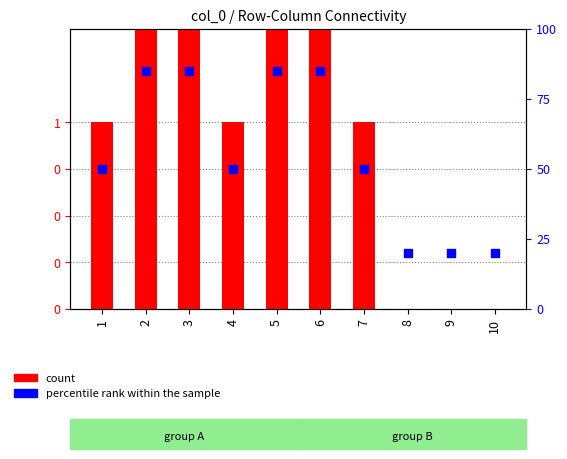

At how many categories does at least one series exceed 24?

7